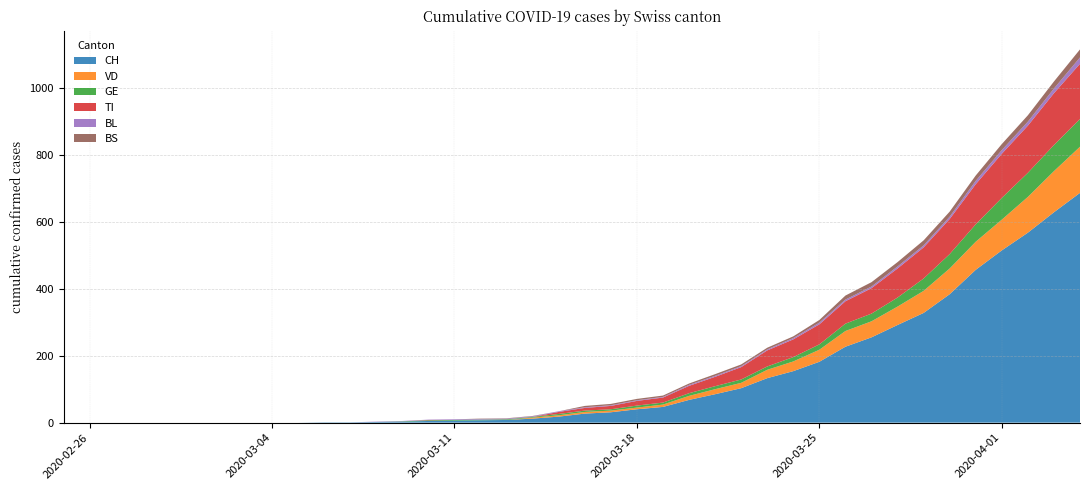

Reading left to right, transcribe all the data shown in this chart.

CH: 2020-02-25=0	2020-02-26=0	2020-02-27=0	2020-02-28=0	2020-02-29=0	2020-03-01=0	2020-03-02=0	2020-03-03=0	2020-03-04=0	2020-03-05=0	2020-03-06=1	2020-03-07=1	2020-03-08=2	2020-03-09=3	2020-03-10=5	2020-03-11=6	2020-03-12=7	2020-03-13=8	2020-03-14=12	2020-03-15=18	2020-03-16=27	2020-03-17=31	2020-03-18=40	2020-03-19=47	2020-03-20=68	2020-03-21=85	2020-03-22=103	2020-03-23=133	2020-03-24=154	2020-03-25=182	2020-03-26=227	2020-03-27=255	2020-03-28=292	2020-03-29=328	2020-03-30=384	2020-03-31=457	2020-04-01=515	2020-04-02=568	2020-04-03=629	2020-04-04=687
VD: 2020-02-25=0	2020-02-26=0	2020-02-27=0	2020-02-28=0	2020-02-29=0	2020-03-01=0	2020-03-02=0	2020-03-03=0	2020-03-04=0	2020-03-05=0	2020-03-06=0	2020-03-07=0	2020-03-08=0	2020-03-09=0	2020-03-10=0	2020-03-11=0	2020-03-12=0	2020-03-13=0	2020-03-14=3	2020-03-15=4	2020-03-16=5	2020-03-17=5	2020-03-18=5	2020-03-19=7	2020-03-20=12	2020-03-21=15	2020-03-22=16	2020-03-23=25	2020-03-24=29	2020-03-25=36	2020-03-26=47	2020-03-27=48	2020-03-28=55	2020-03-29=66	2020-03-30=77	2020-03-31=84	2020-04-01=92	2020-04-02=107	2020-04-03=123	2020-04-04=138
GE: 2020-02-25=0	2020-02-26=0	2020-02-27=0	2020-02-28=0	2020-02-29=0	2020-03-01=0	2020-03-02=0	2020-03-03=0	2020-03-04=0	2020-03-05=0	2020-03-06=0	2020-03-07=0	2020-03-08=0	2020-03-09=1	2020-03-10=2	2020-03-11=2	2020-03-12=2	2020-03-13=2	2020-03-14=2	2020-03-15=4	2020-03-16=4	2020-03-17=4	2020-03-18=6	2020-03-19=6	2020-03-20=8	2020-03-21=9	2020-03-22=10	2020-03-23=10	2020-03-24=13	2020-03-25=16	2020-03-26=22	2020-03-27=23	2020-03-28=27	2020-03-29=37	2020-03-30=43	2020-03-31=52	2020-04-01=65	2020-04-02=72	2020-04-03=78	2020-04-04=83
TI: 2020-02-25=0	2020-02-26=0	2020-02-27=0	2020-02-28=0	2020-02-29=0	2020-03-01=0	2020-03-02=0	2020-03-03=0	2020-03-04=0	2020-03-05=0	2020-03-06=0	2020-03-07=0	2020-03-08=0	2020-03-09=0	2020-03-10=1	2020-03-11=0	2020-03-12=0	2020-03-13=0	2020-03-14=0	2020-03-15=6	2020-03-16=8	2020-03-17=10	2020-03-18=14	2020-03-19=15	2020-03-20=22	2020-03-21=28	2020-03-22=37	2020-03-23=48	2020-03-24=53	2020-03-25=60	2020-03-26=67	2020-03-27=76	2020-03-28=87	2020-03-29=93	2020-03-30=105	2020-03-31=120	2020-04-01=132	2020-04-02=141	2020-04-03=155	2020-04-04=165
BL: 2020-02-25=0	2020-02-26=0	2020-02-27=0	2020-02-28=0	2020-02-29=0	2020-03-01=0	2020-03-02=0	2020-03-03=0	2020-03-04=0	2020-03-05=0	2020-03-06=0	2020-03-07=0	2020-03-08=1	2020-03-09=1	2020-03-10=1	2020-03-11=2	2020-03-12=2	2020-03-13=2	2020-03-14=2	2020-03-15=2	2020-03-16=2	2020-03-17=2	2020-03-18=2	2020-03-19=2	2020-03-20=3	2020-03-21=3	2020-03-22=3	2020-03-23=3	2020-03-24=4	2020-03-25=5	2020-03-26=5	2020-03-27=5	2020-03-28=6	2020-03-29=6	2020-03-30=7	2020-03-31=10	2020-04-01=11	2020-04-02=12	2020-04-03=14	2020-04-04=19
BS: 2020-02-25=0	2020-02-26=0	2020-02-27=0	2020-02-28=0	2020-02-29=0	2020-03-01=0	2020-03-02=0	2020-03-03=0	2020-03-04=0	2020-03-05=0	2020-03-06=0	2020-03-07=0	2020-03-08=0	2020-03-09=0	2020-03-10=0	2020-03-11=0	2020-03-12=1	2020-03-13=1	2020-03-14=1	2020-03-15=0	2020-03-16=4	2020-03-17=4	2020-03-18=4	2020-03-19=4	2020-03-20=4	2020-03-21=5	2020-03-22=5	2020-03-23=5	2020-03-24=5	2020-03-25=8	2020-03-26=12	2020-03-27=13	2020-03-28=13	2020-03-29=15	2020-03-30=15	2020-03-31=16	2020-04-01=18	2020-04-02=19	2020-04-03=21	2020-04-04=24